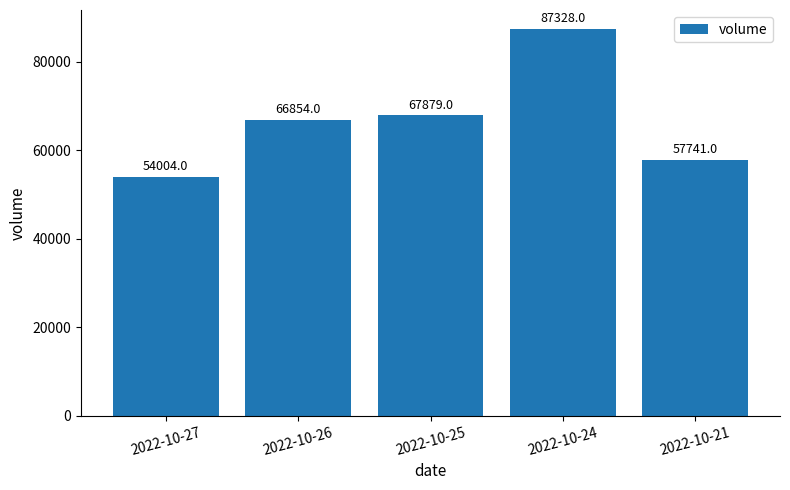

The value at 2022-10-26 is 66854. True or false?

True